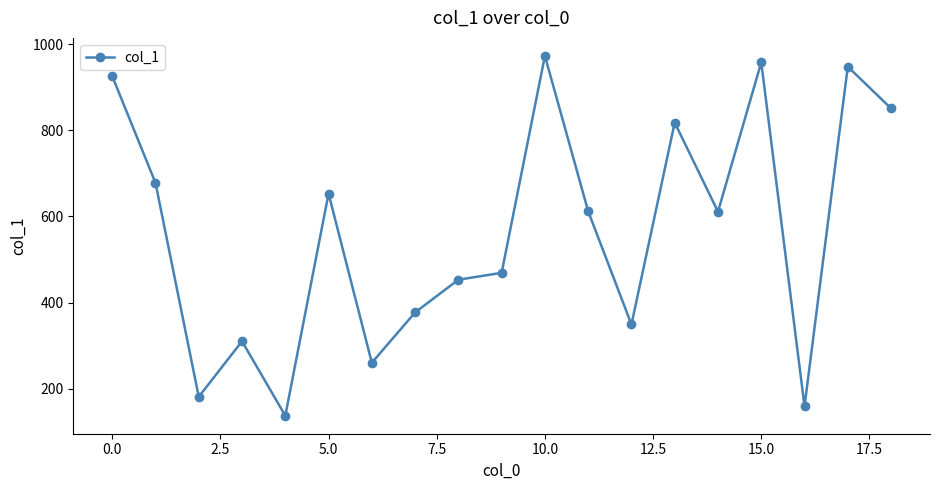

Does the chart have visible grid lines?

No